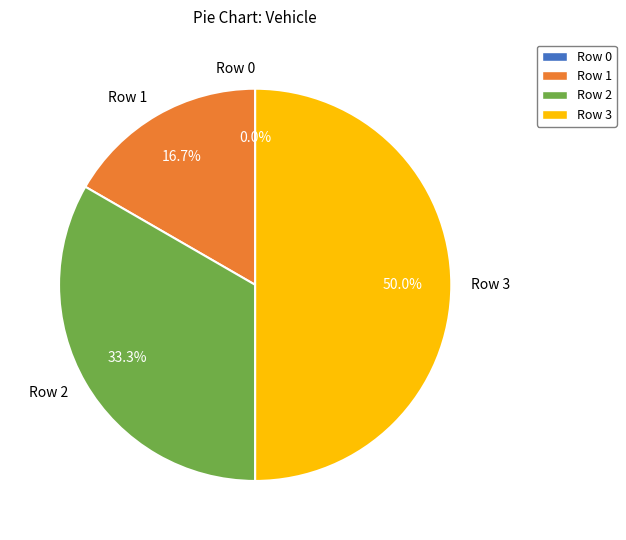

Which slice is the largest?

Row 3